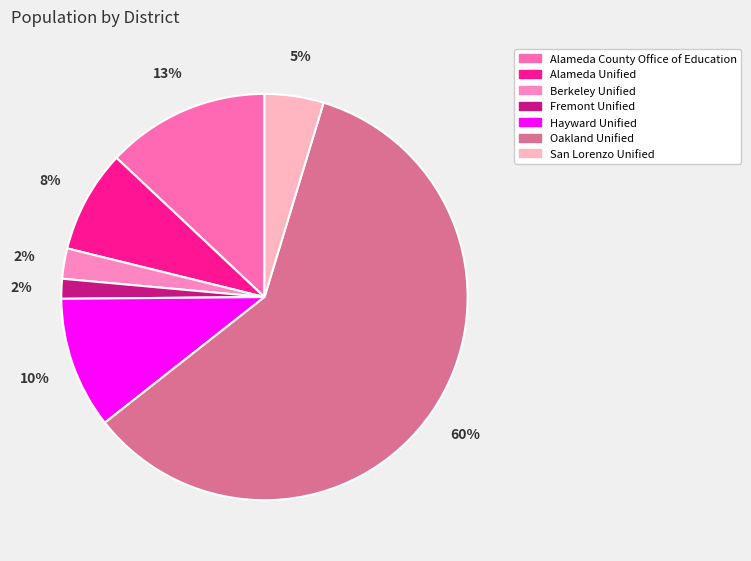

Is Alameda Unified the majority of the pie?

No